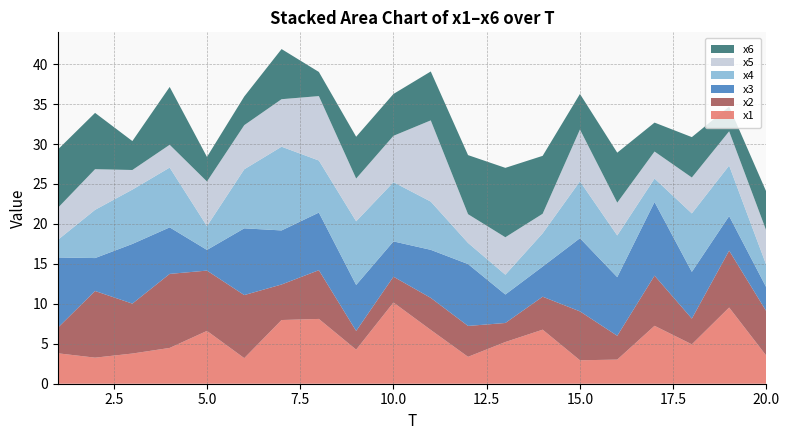

Reading right to left, list all the values displayed in this chart.

x1: 3.5	9.5	4.9	7.2	3.0	2.9	6.8	5.2	3.4	6.7	10.2	4.3	8.1	8.0	3.2	6.6	4.5	3.8	3.3	3.8
x2: 5.6	7.1	3.2	6.3	3.0	6.1	4.1	2.4	3.9	4.0	3.2	2.3	6.1	4.4	7.9	7.5	9.3	6.2	8.3	3.2
x3: 3.0	4.3	5.8	9.2	7.3	9.2	3.8	3.6	7.7	6.0	4.4	5.8	7.2	6.8	8.4	2.6	5.8	7.5	4.1	8.8
x4: 2.8	6.3	7.3	2.9	5.2	7.1	4.2	2.5	2.6	6.0	7.4	8.0	6.5	10.5	7.4	3.0	7.5	6.8	6.0	2.2
x5: 4.3	4.3	4.5	3.4	4.1	6.5	2.4	4.7	3.6	10.2	5.8	5.4	8.1	5.9	5.5	5.6	2.9	2.5	5.1	4.0
x6: 4.9	3.1	5.1	3.6	6.3	4.5	7.2	8.7	7.4	6.1	5.2	5.2	3.0	6.3	3.6	3.1	7.2	3.6	7.0	7.3